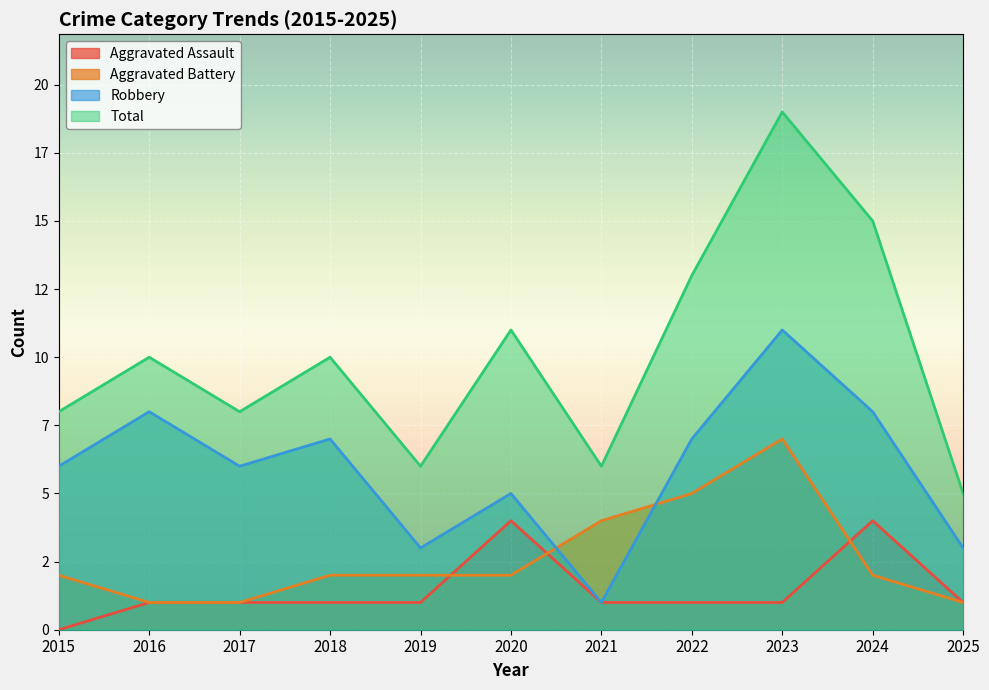

Where is the first local minimum for Robbery?

2017